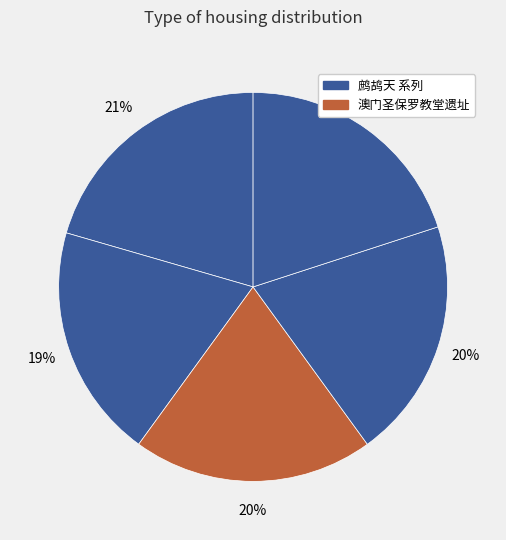

Count the number of slices in the pie.

5